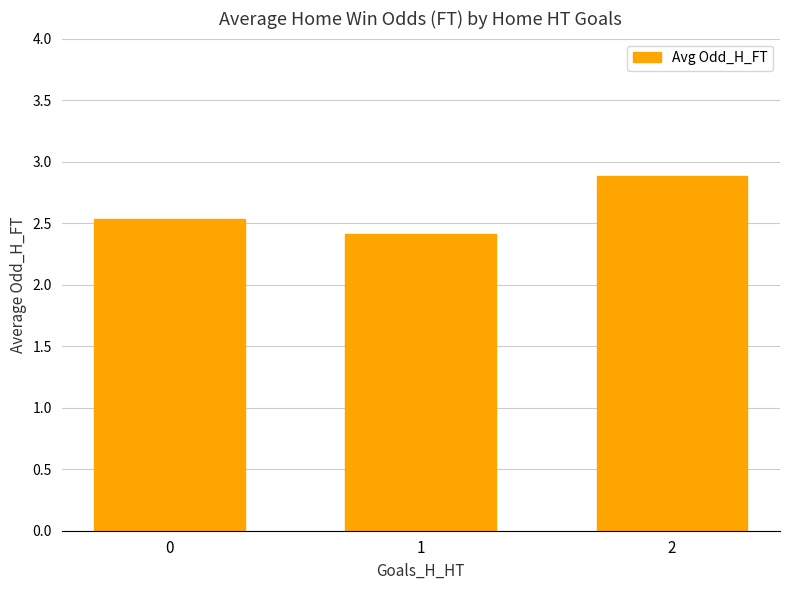

Reading right to left, list all the values displayed in this chart.

2.9	2.4	2.5